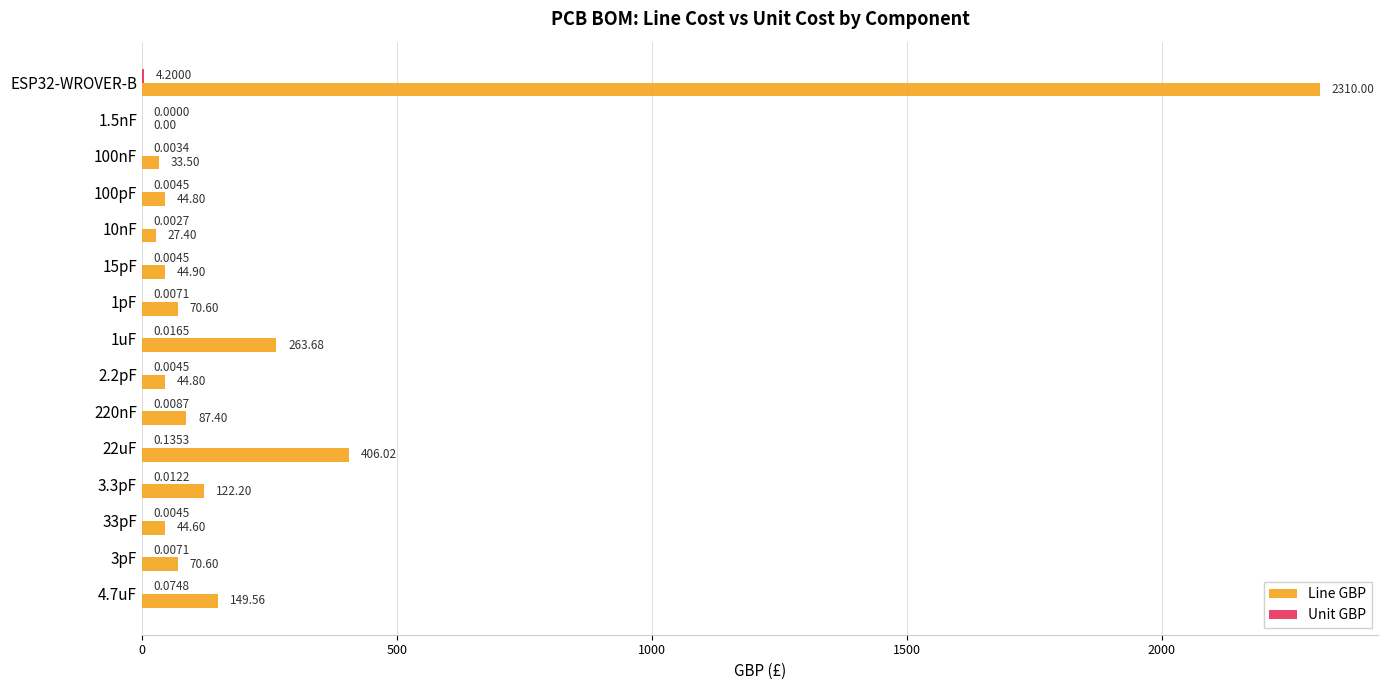

What is the sum of the Line GBP values at 2.2pF and 220nF?

132.2